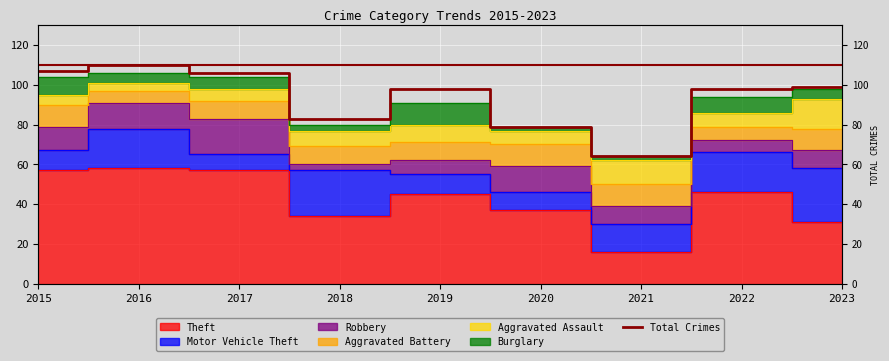

What is the maximum value shown in the chart?

110